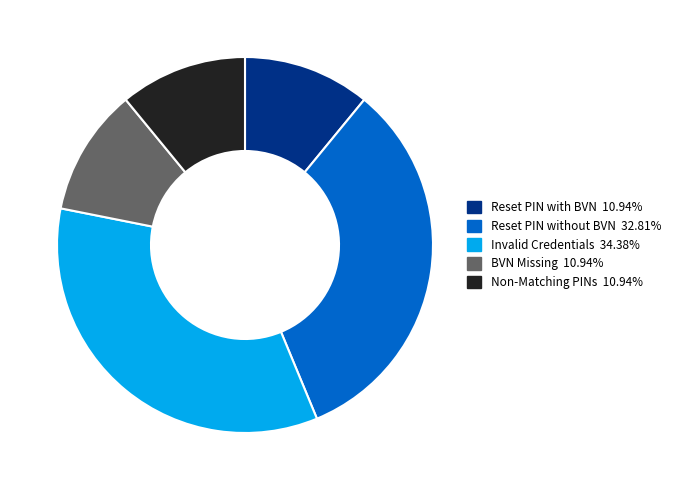

True or false: Invalid Credentials accounts for 46% of the total.

False